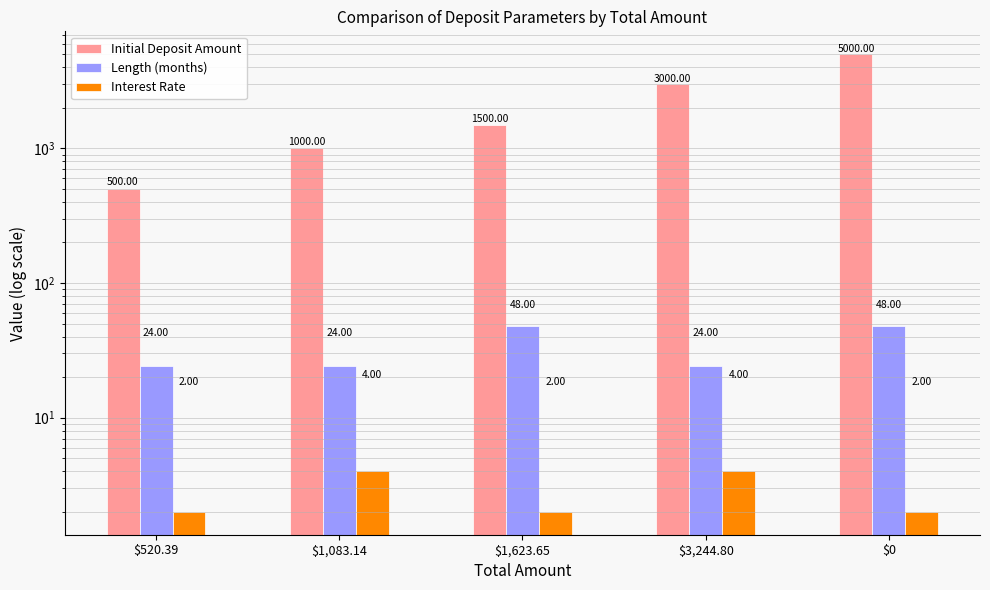

The Interest Rate series shows 3 at $0. True or false?

False